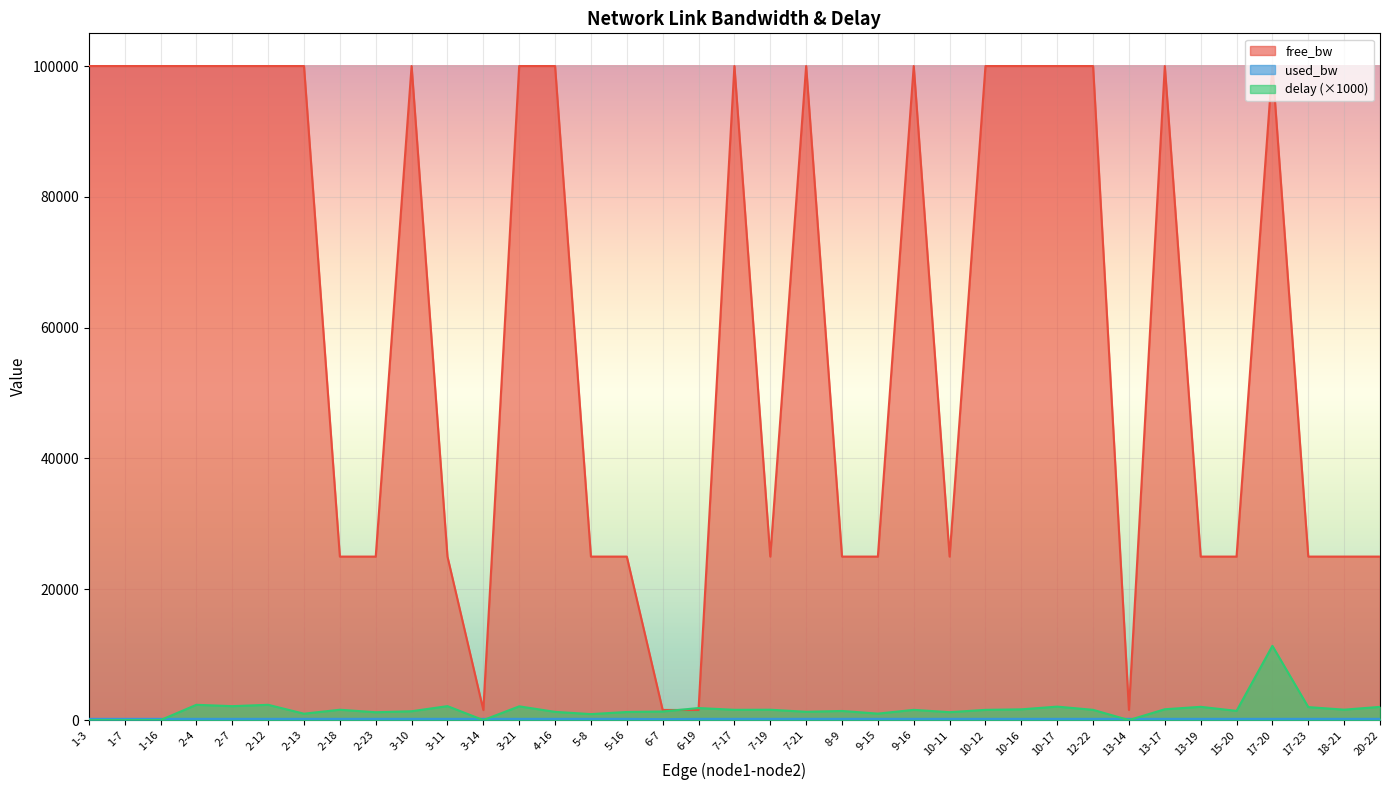

True or false: free_bw has a value of 179070.8 at 10-16.

False